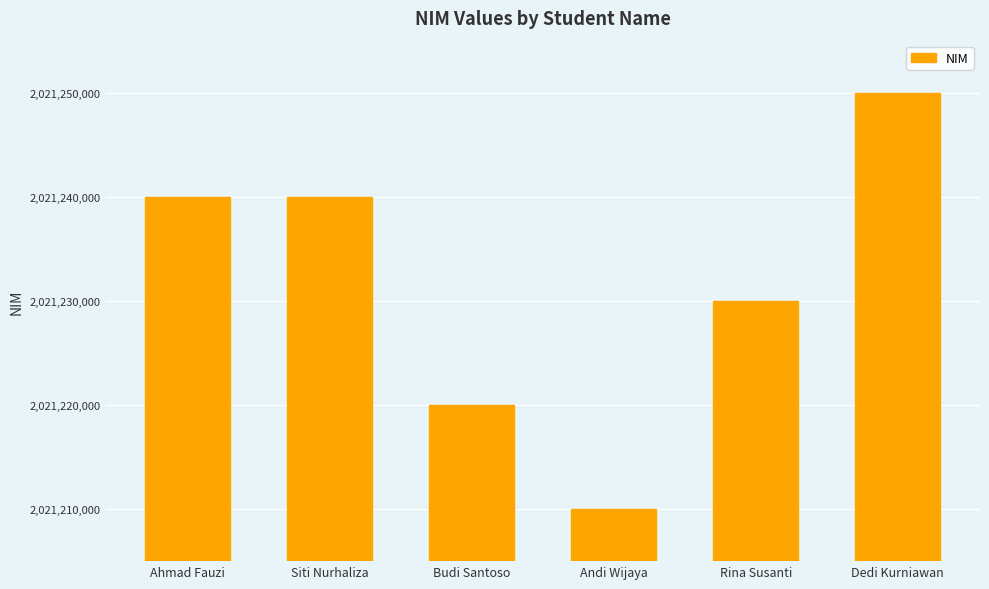

What is the change in value from Budi Santoso to Dedi Kurniawan?

+30000